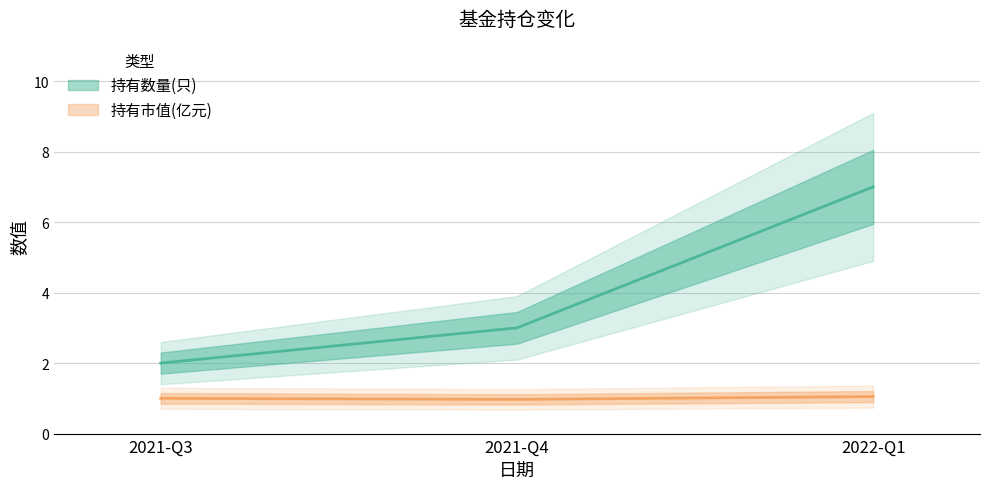

Rank the series at 2021-Q4 from highest to lowest value.

持有数量(只), 持有市值(亿元)